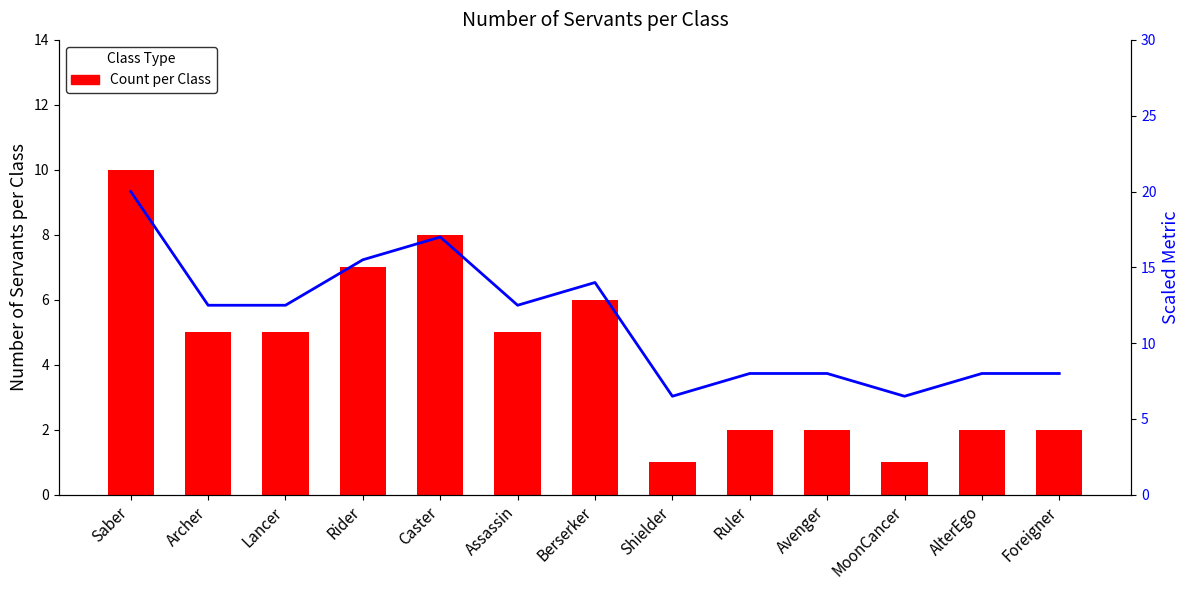

What is the difference between the highest and lowest values at MoonCancer?

5.5